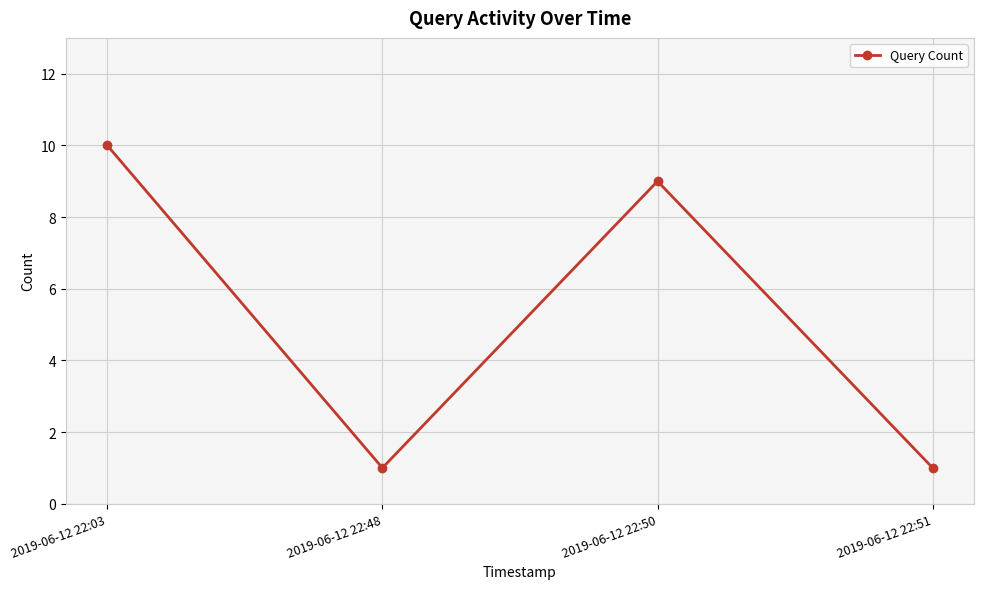

What is the value of the 3rd point from the left?

9